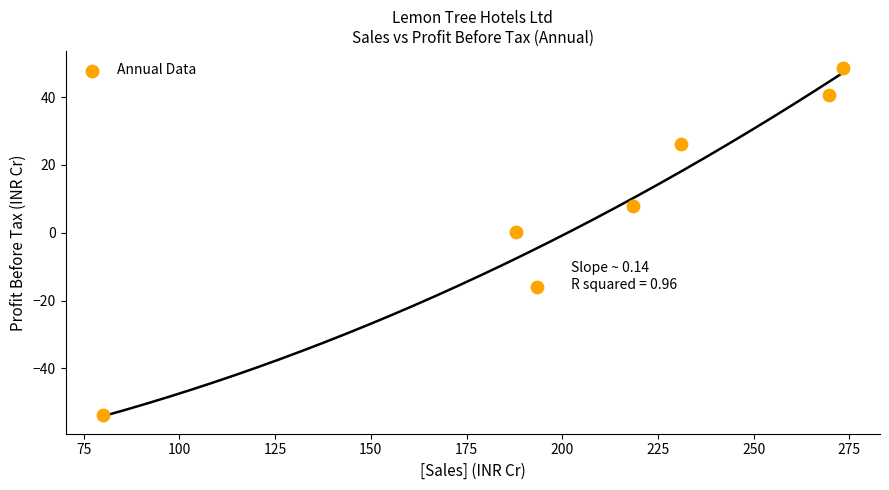

What is the average X value?

207.7